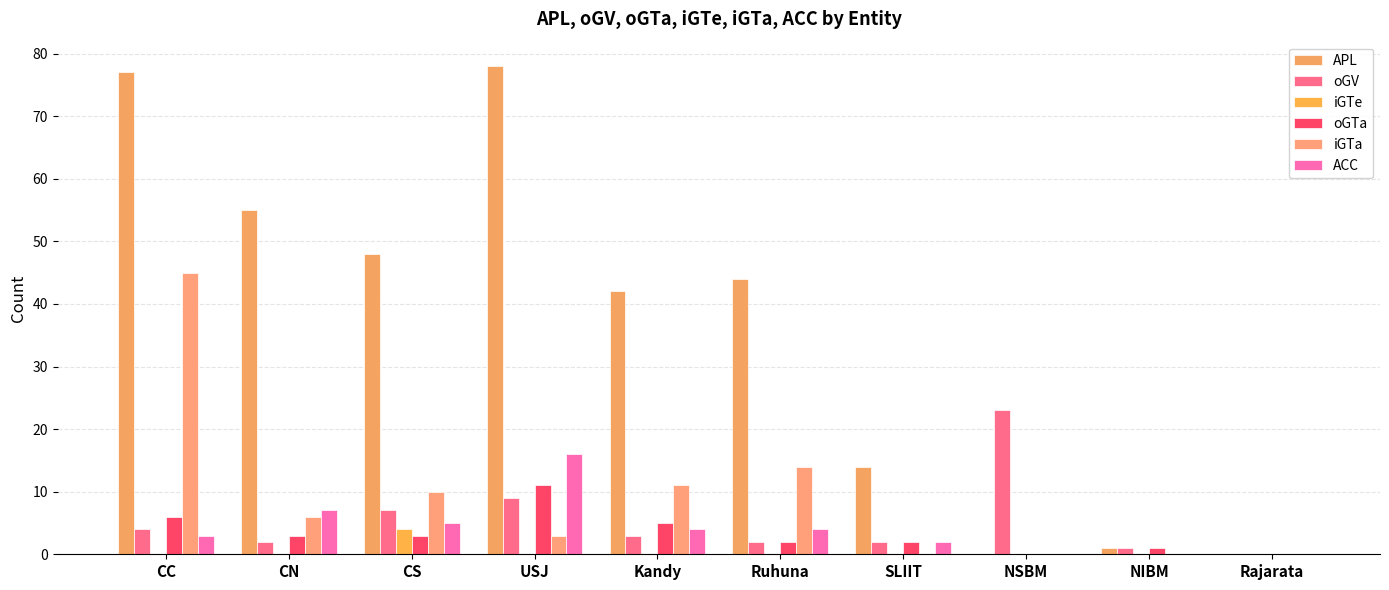

What is the difference between the second highest and minimum values in the ACC series?

7